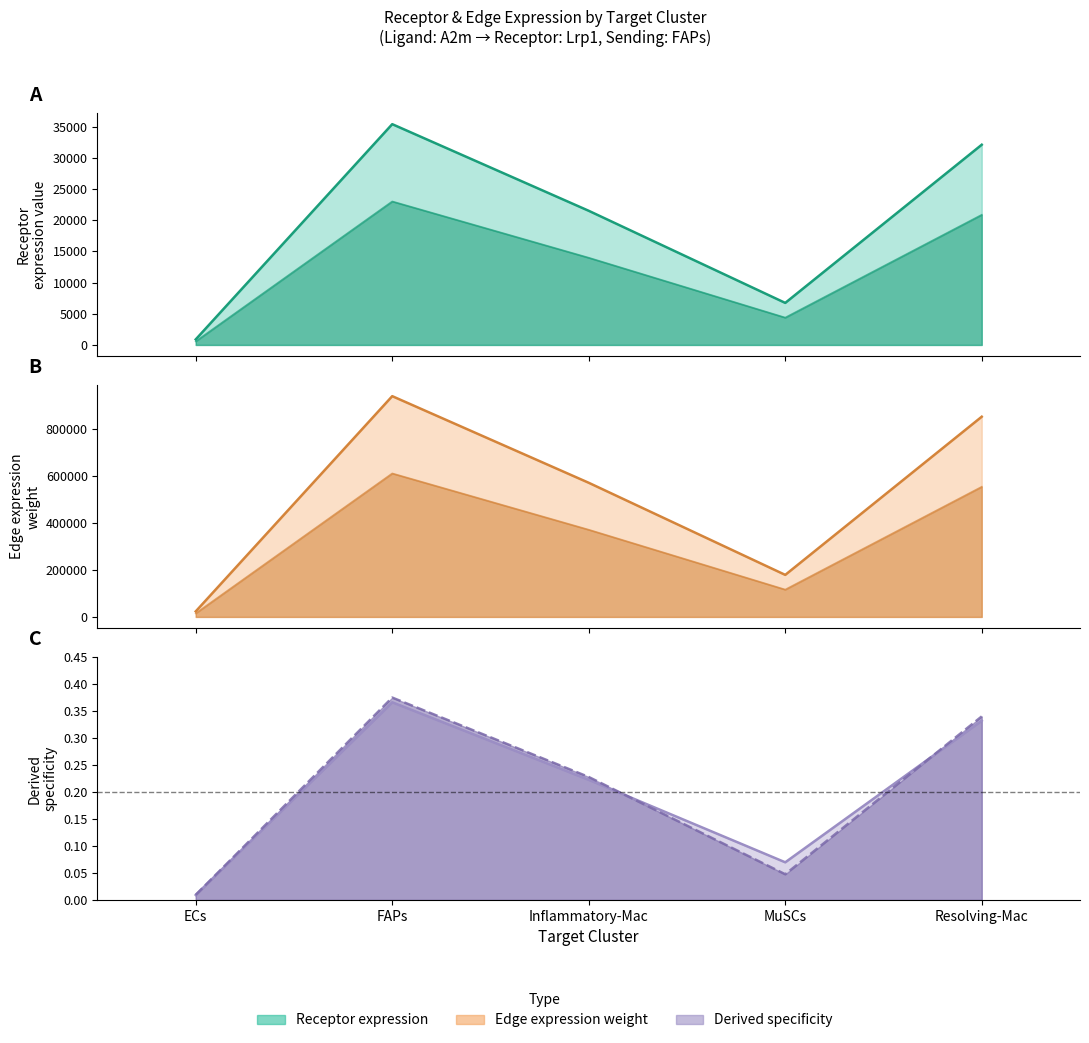

True or false: Edge total expression weight and Edge average expression weight intersect in this chart.

False